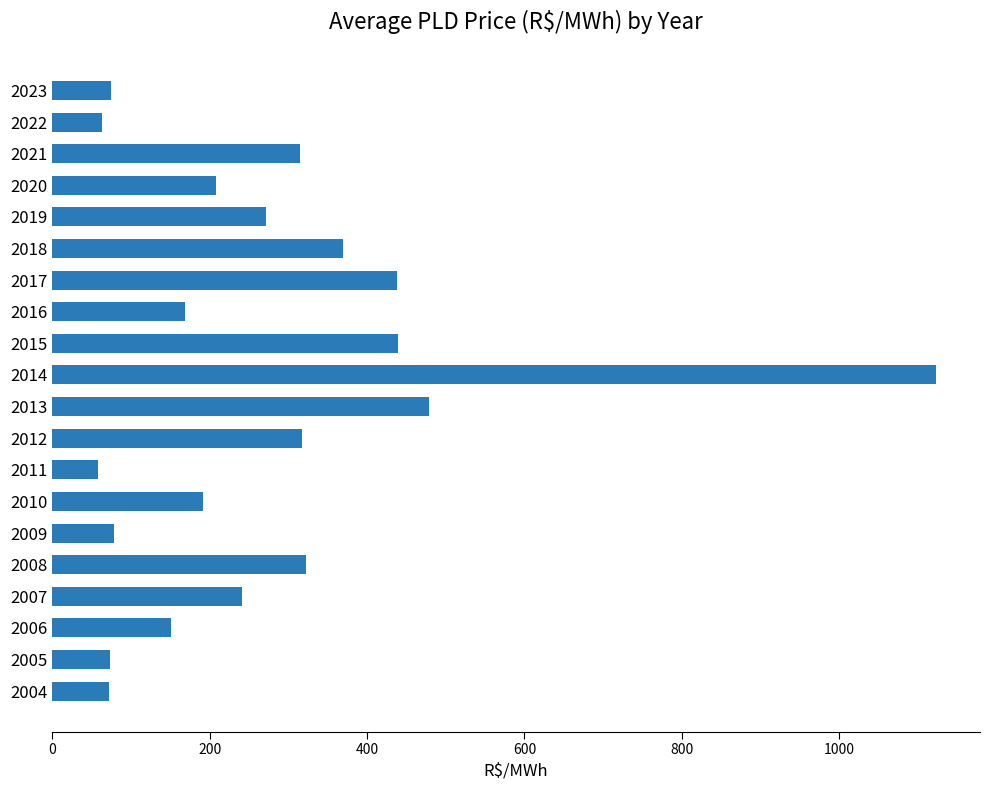

The value at 2023 is 74.4. True or false?

True